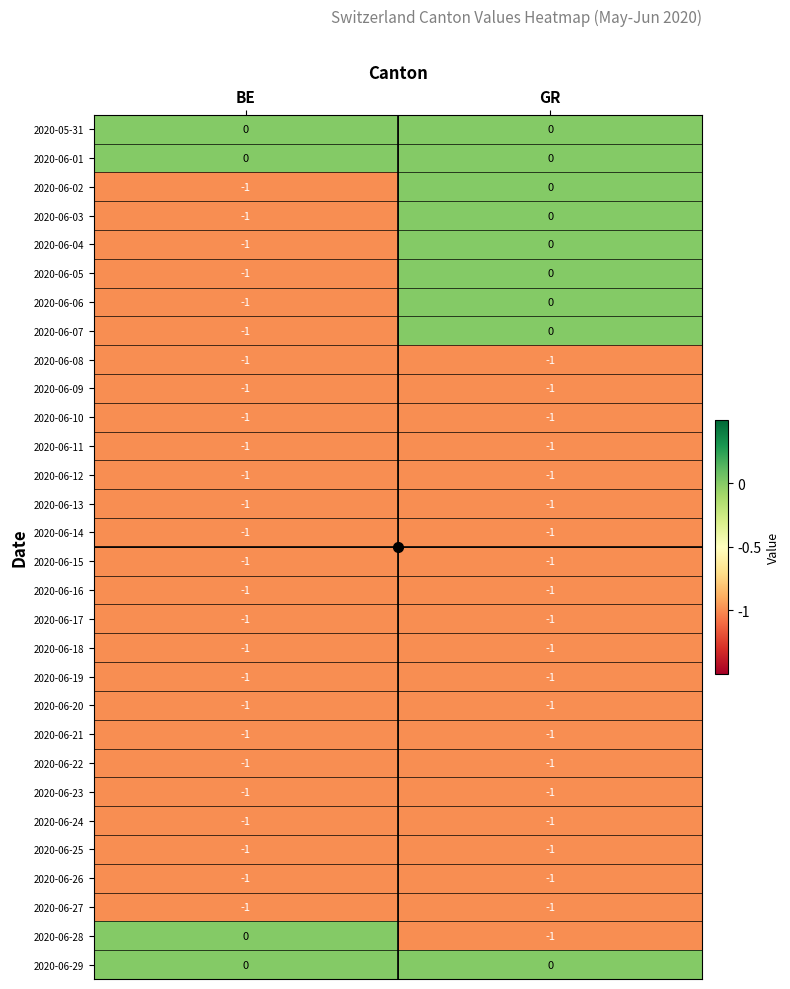

How many categories are shown in the chart?

2